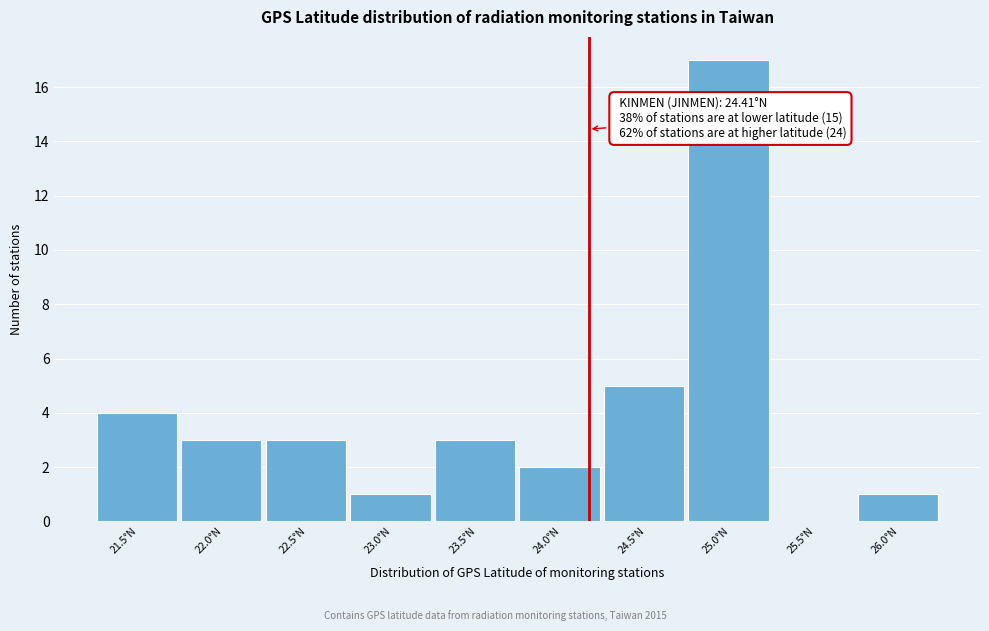

Reading left to right, list all the values displayed in this chart.

21.5°N=4	22.0°N=3	22.5°N=3	23.0°N=1	23.5°N=3	24.0°N=2	24.5°N=5	25.0°N=17	25.5°N=0	26.0°N=1